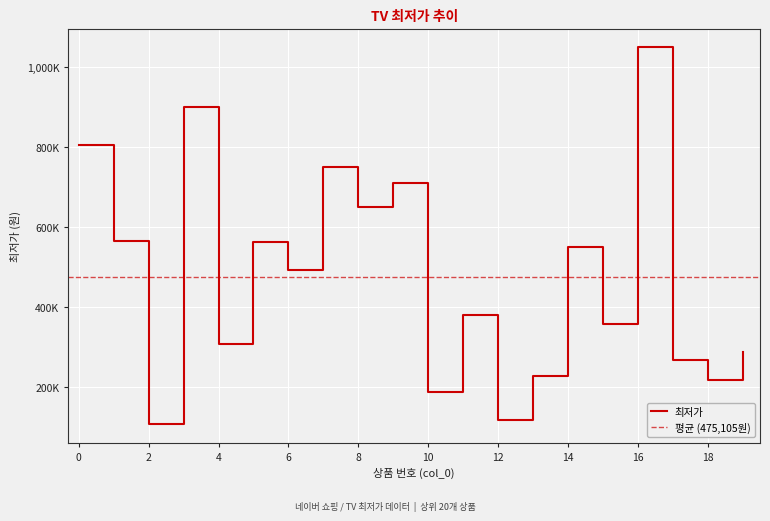

What is the difference between the values at 1 and 19?

279160